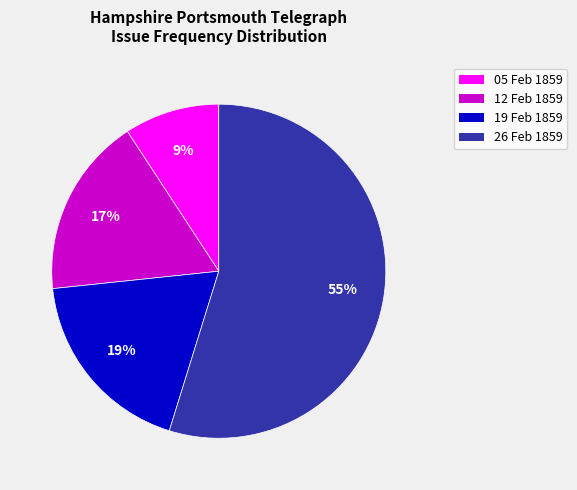

How many slices are in this pie chart?

4